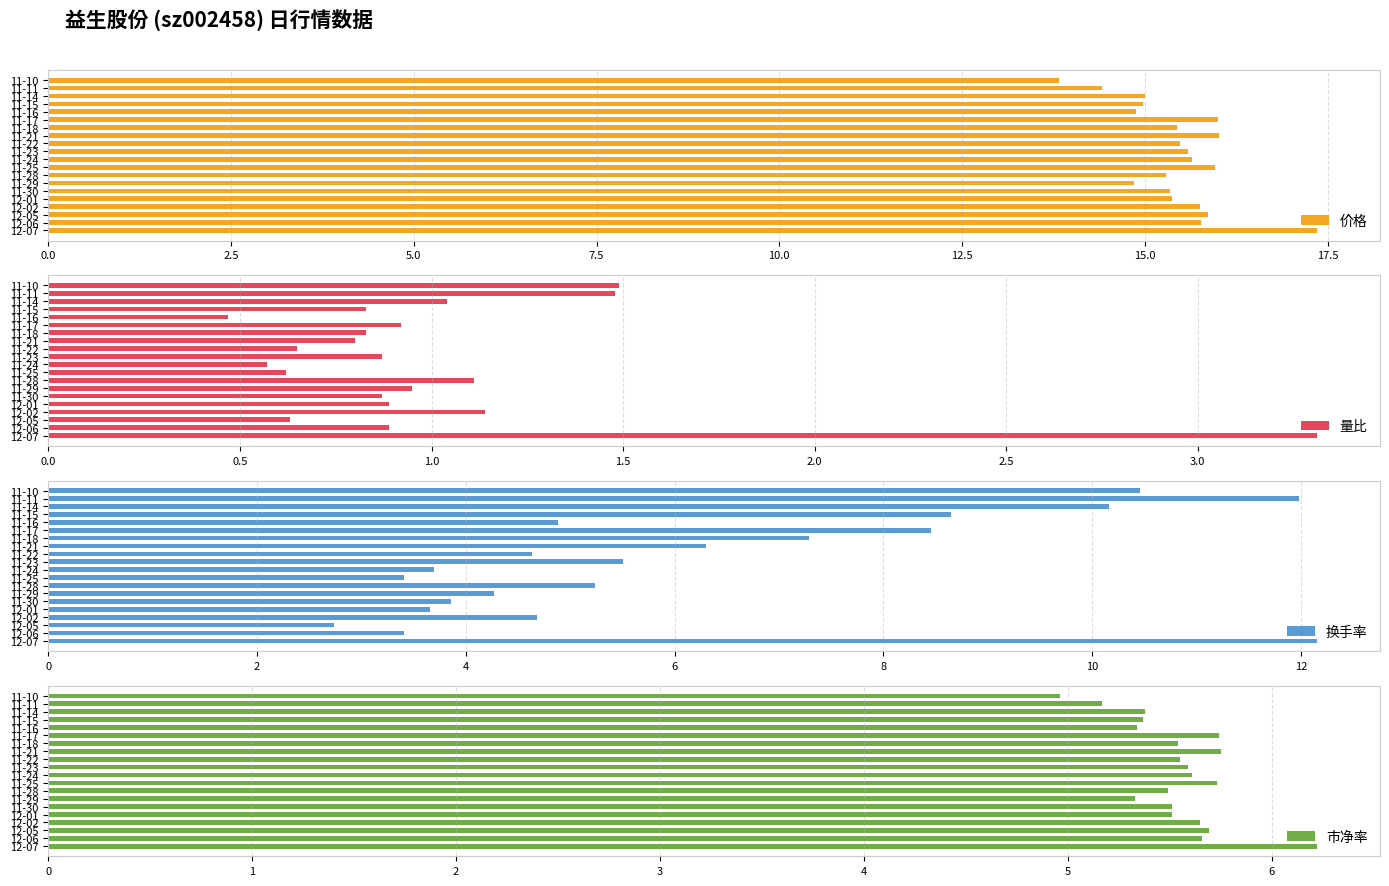

The 市净率 series shows 3.3 at 11-30. True or false?

False